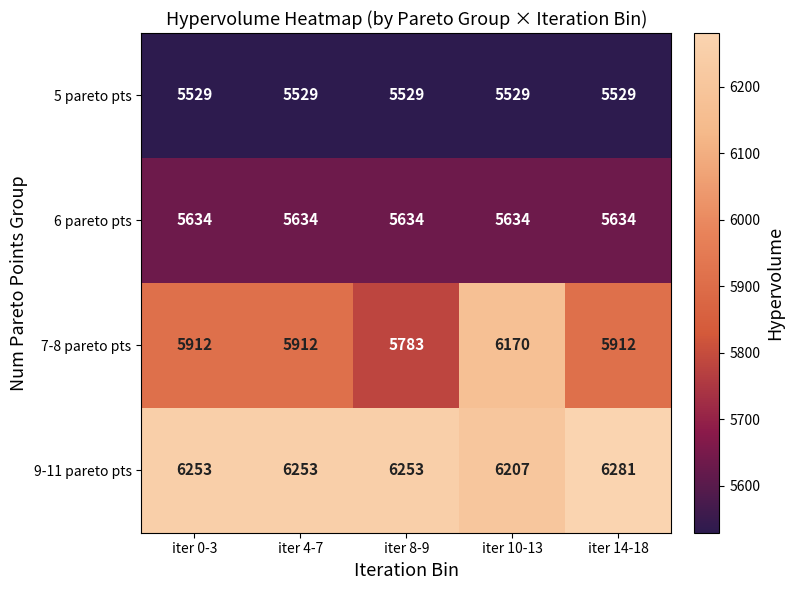

What is the minimum value shown in the chart?

5529